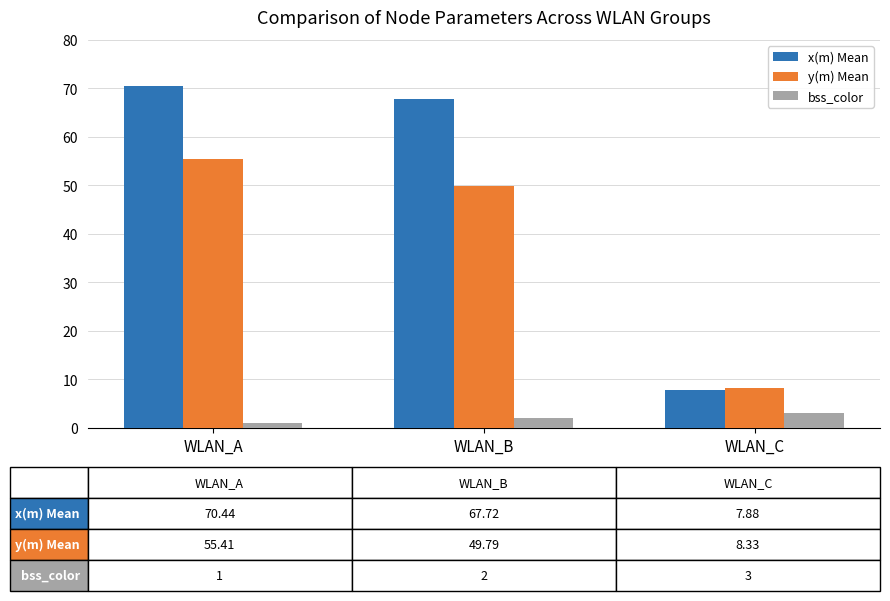

What is the highest value of the y(m) Mean series?

55.4